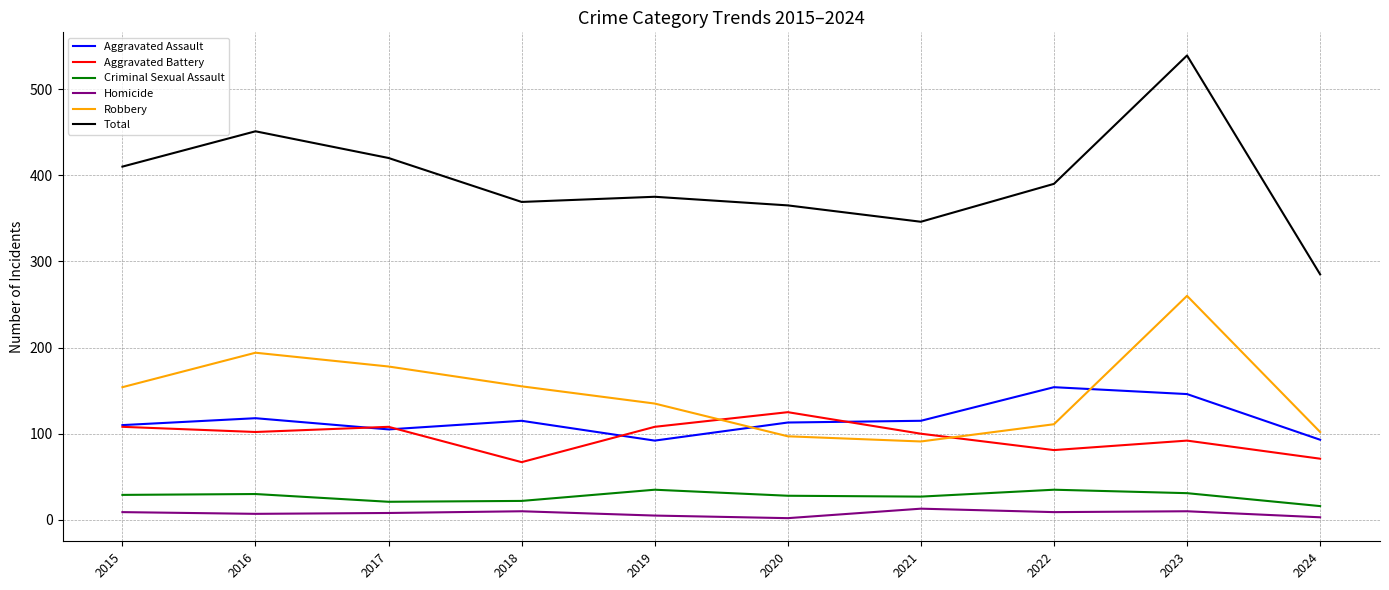

How many values in the Homicide series are below 9?

5